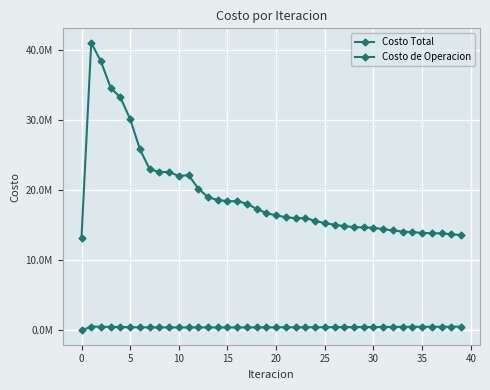

Which series has the largest range (max minus min)?

Costo Total